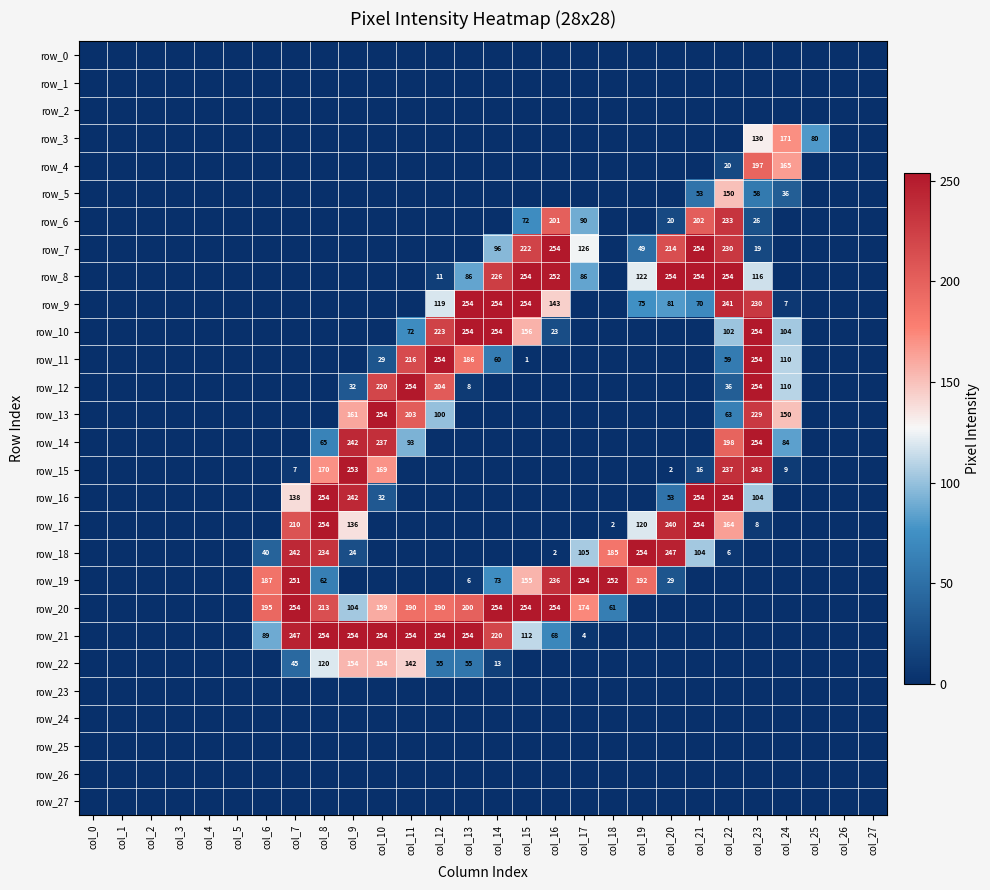

What is the difference between the row_16 values at col_9 and col_21?

12